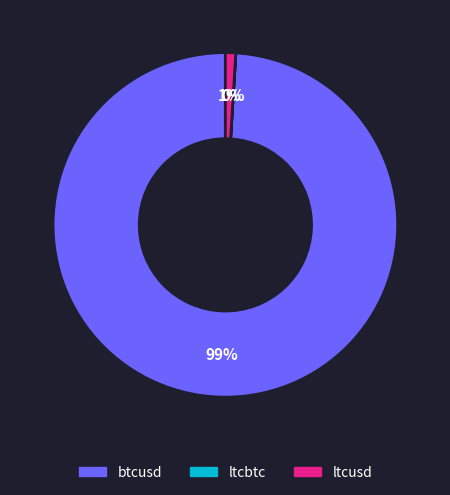

Does ltcusd represent more than half of the total?

No